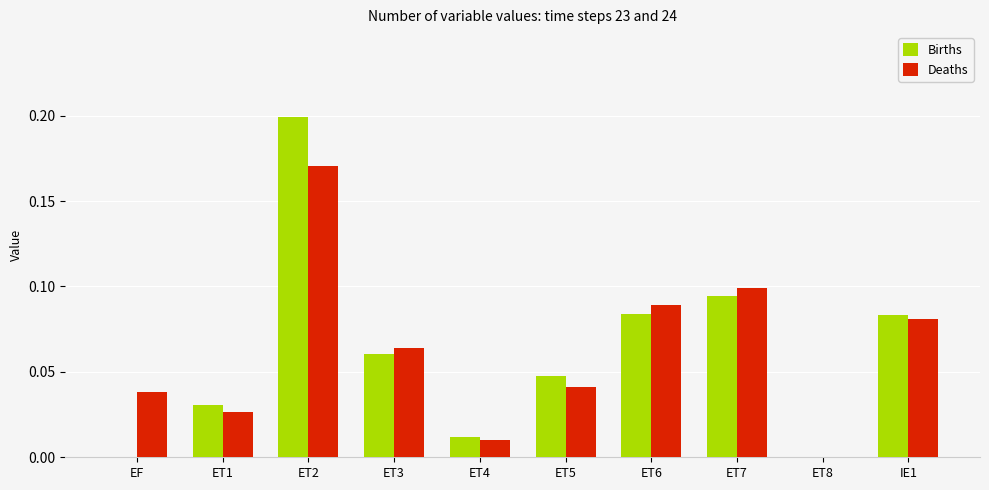

Are the bars grouped side by side (vs. stacked)?

Yes